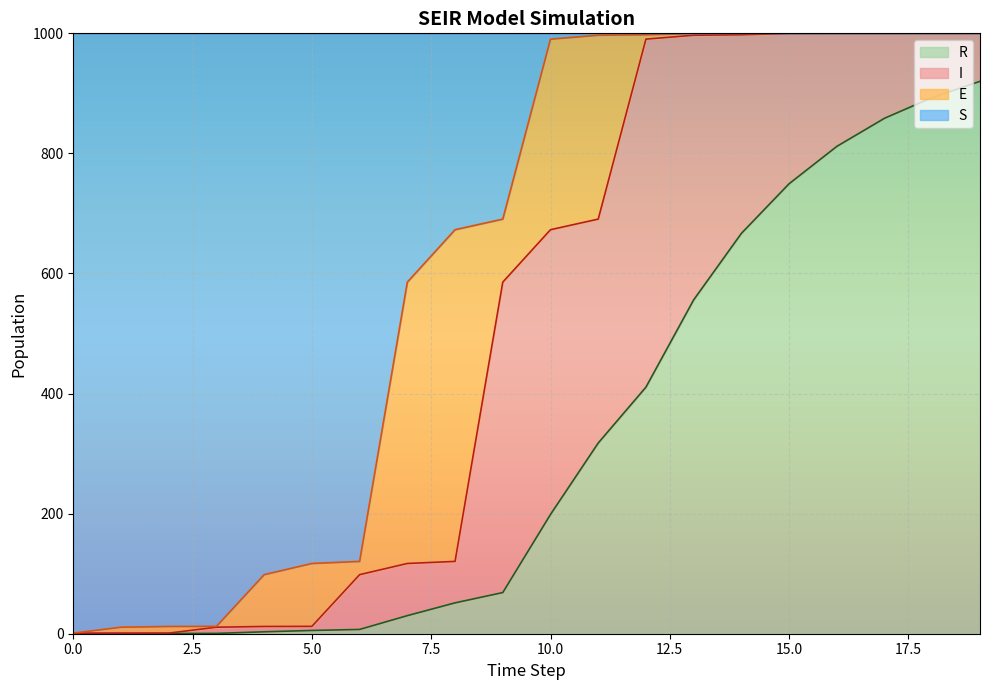

What is the highest value of the R series?

920.0